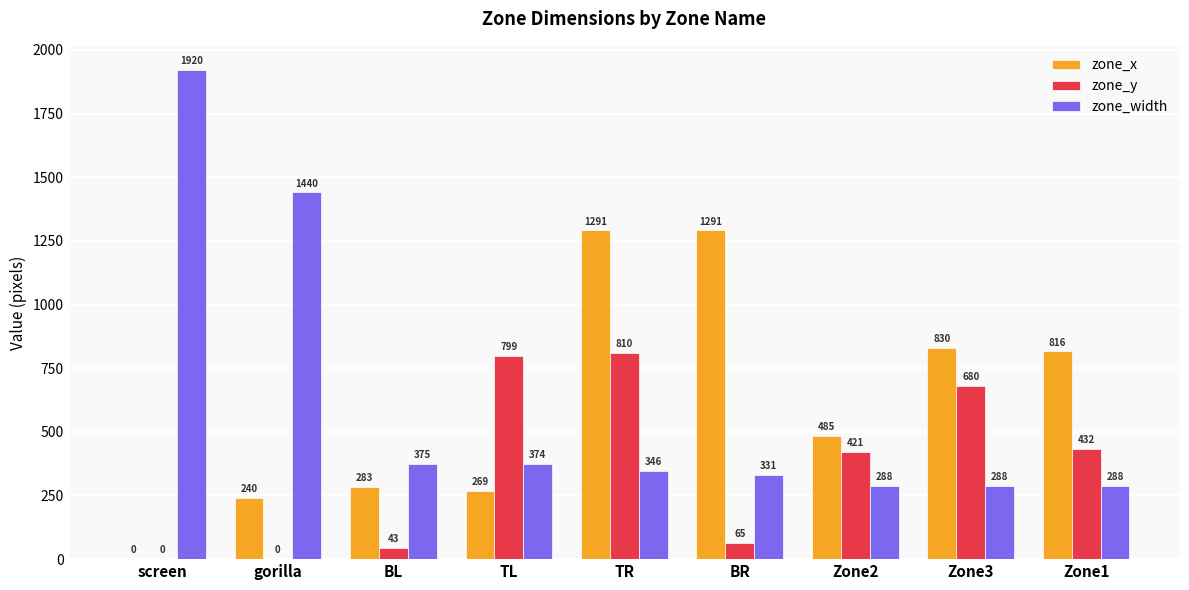

Which series changed the most between screen and BL?

zone_width